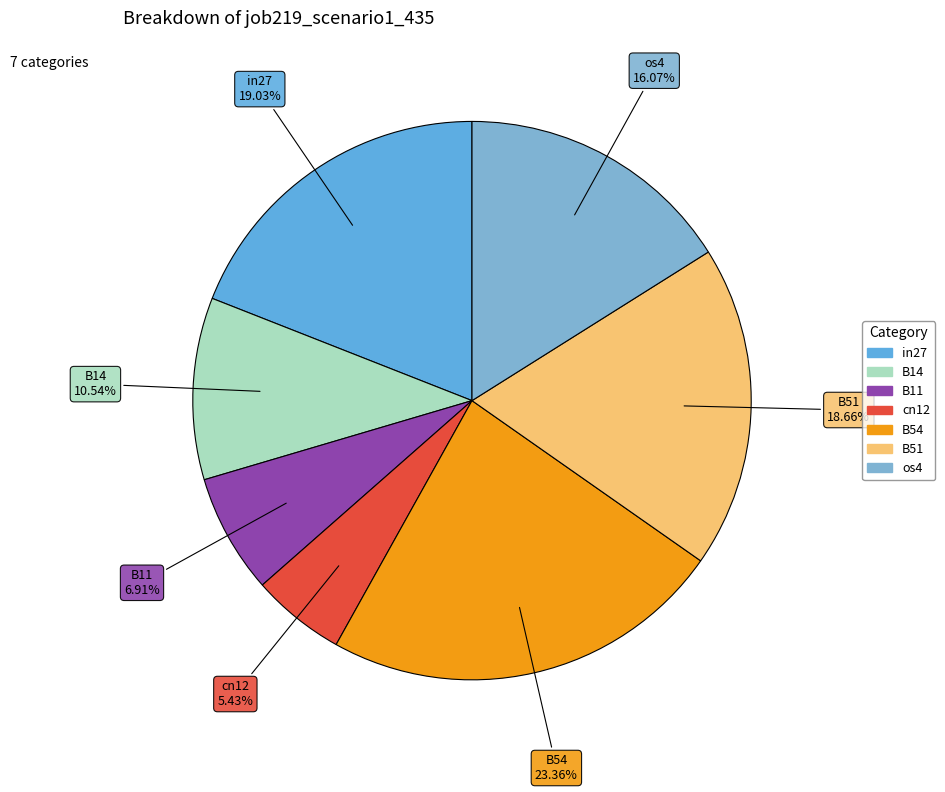

To the nearest percent, what percentage of the pie is B54?

23%